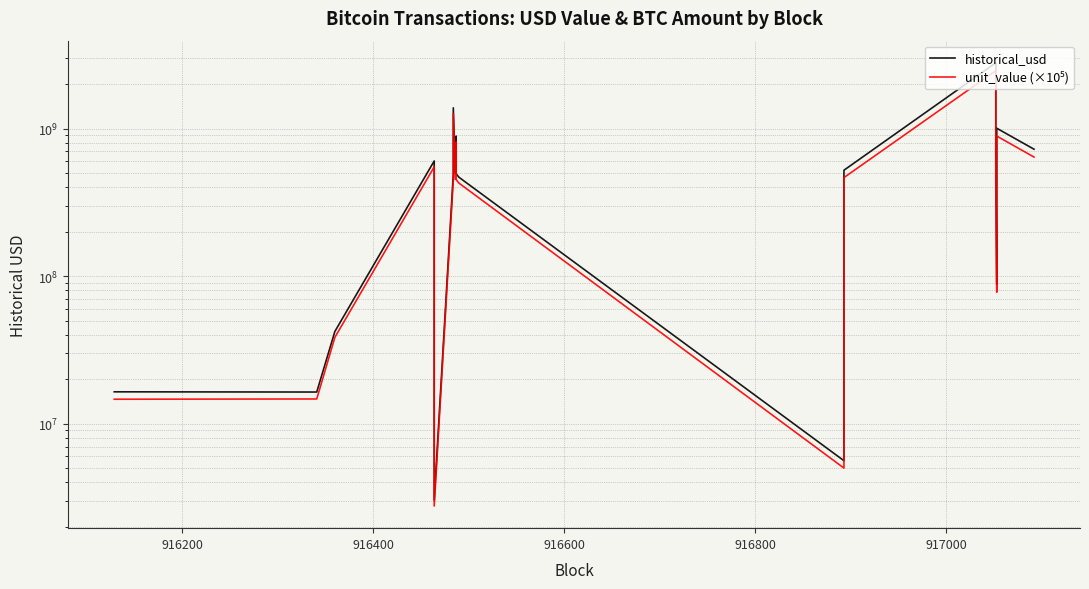

In historical_usd, how many points are lower than both neighbors (excluding endpoints)?

5